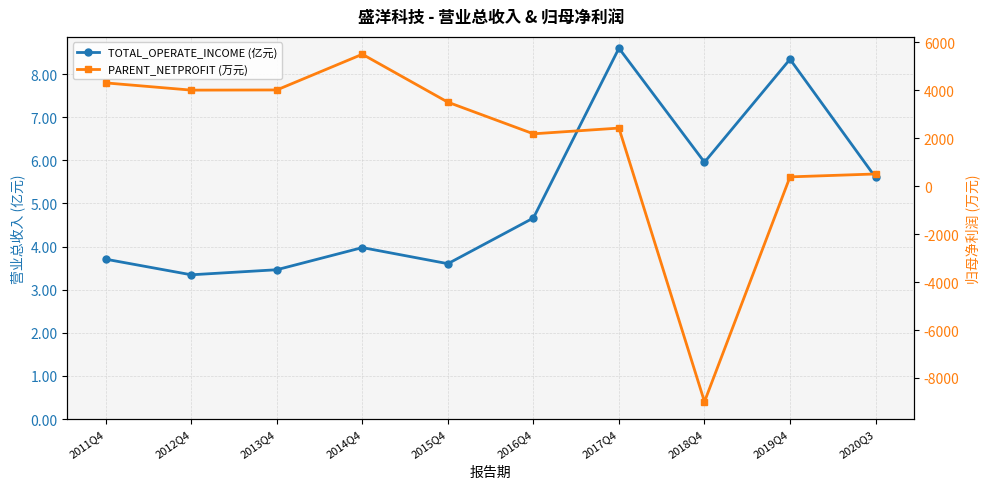

At which category does TOTAL_OPERATE_INCOME (亿元) reach its first local valley?

2012Q4